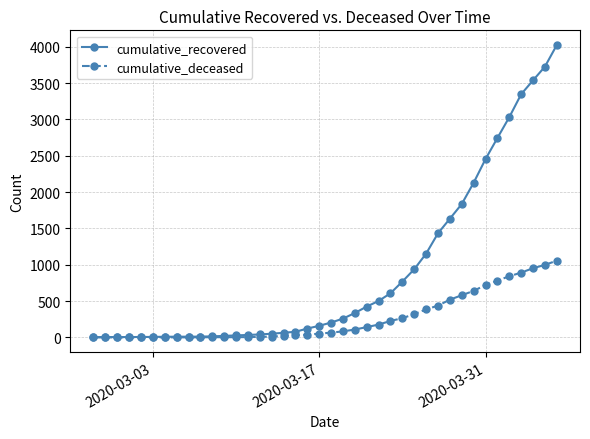

Which series has the largest total across all categories?

cumulative_recovered